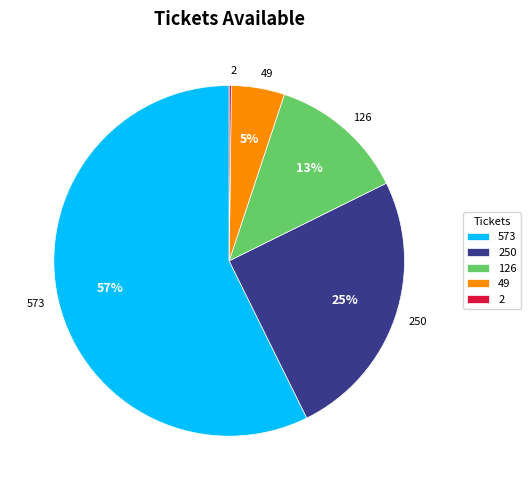

To the nearest percent, what is the difference between the largest and smallest slice percentages?

57%